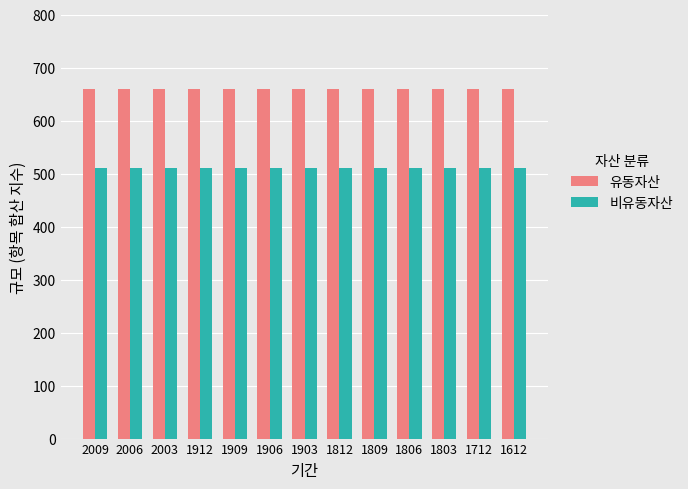

What is the sum of the 유동자산 values at 1812 and 1912?

1320